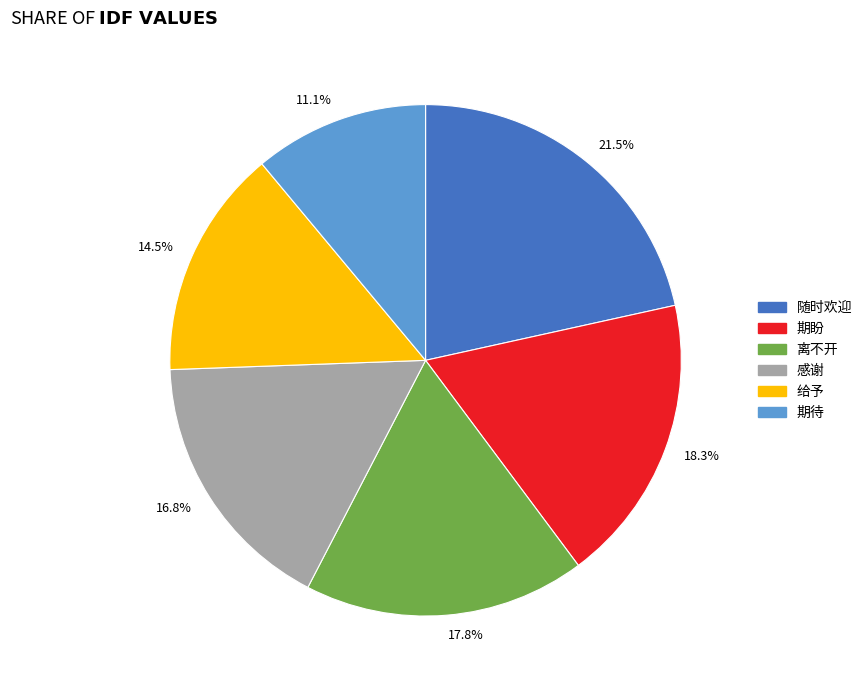

Which has a higher value, 21.5% or 17.8%?

21.5%